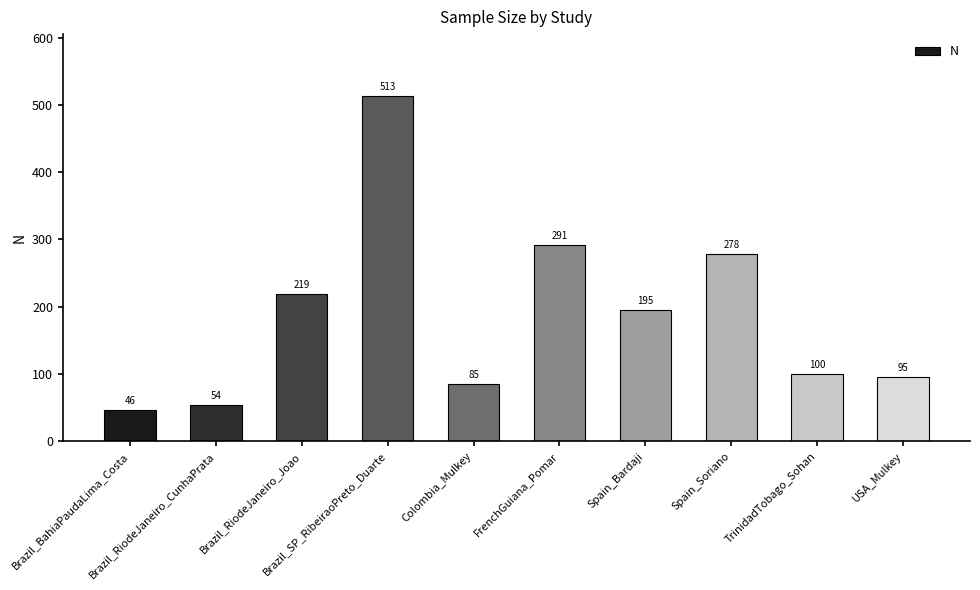

What is the difference between the values at FrenchGuiana_Pomar and TrinidadTobago_Sohan?

191